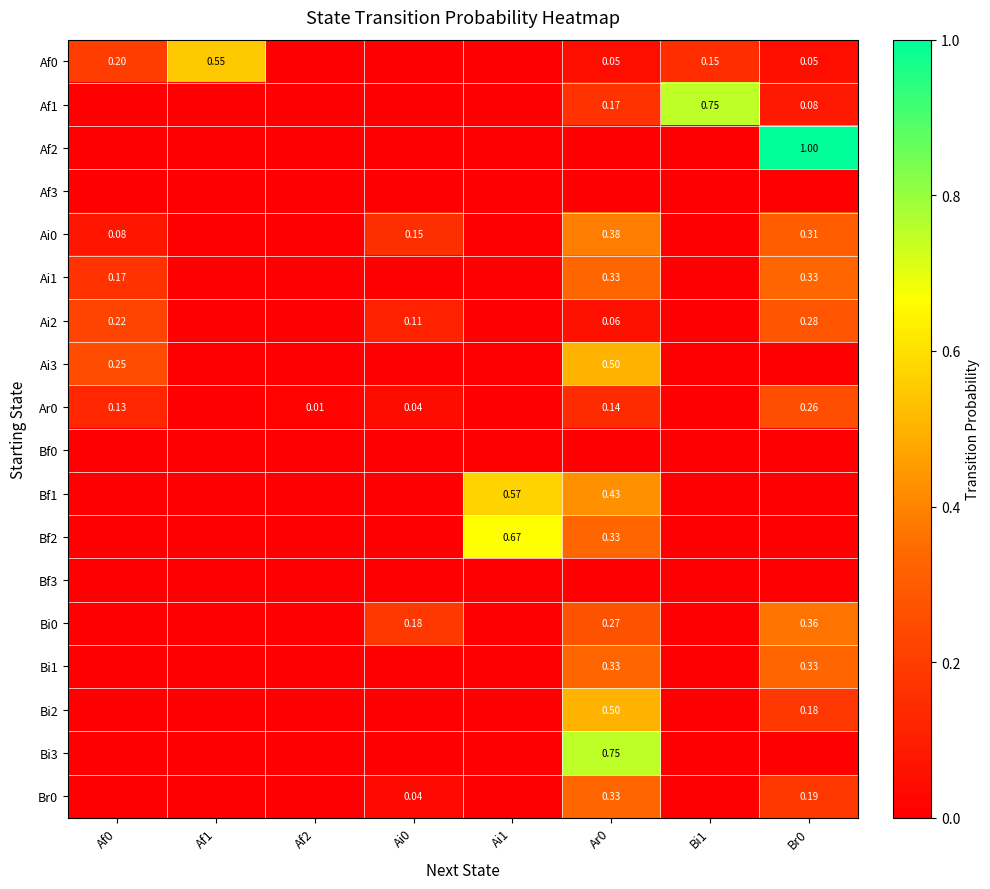

Which has a higher value, Ai1 or Af1?

Af1